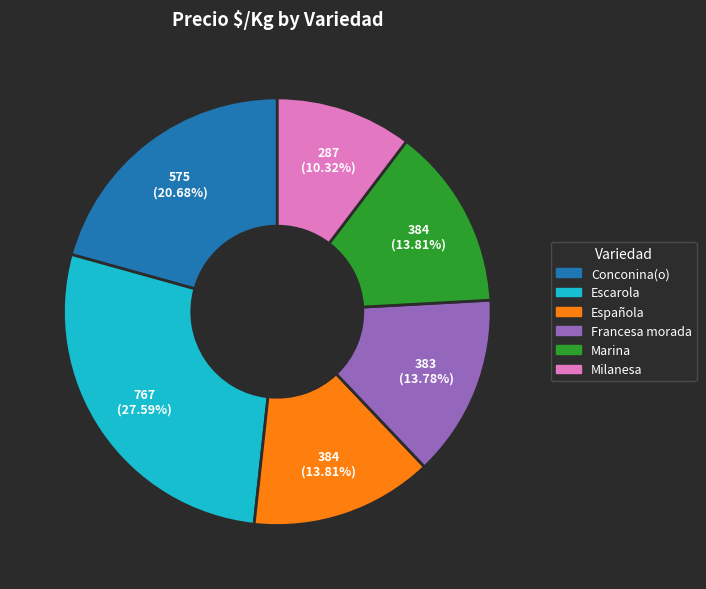

To the nearest percent, what is the combined percentage of Escarola and Francesa morada?

41%